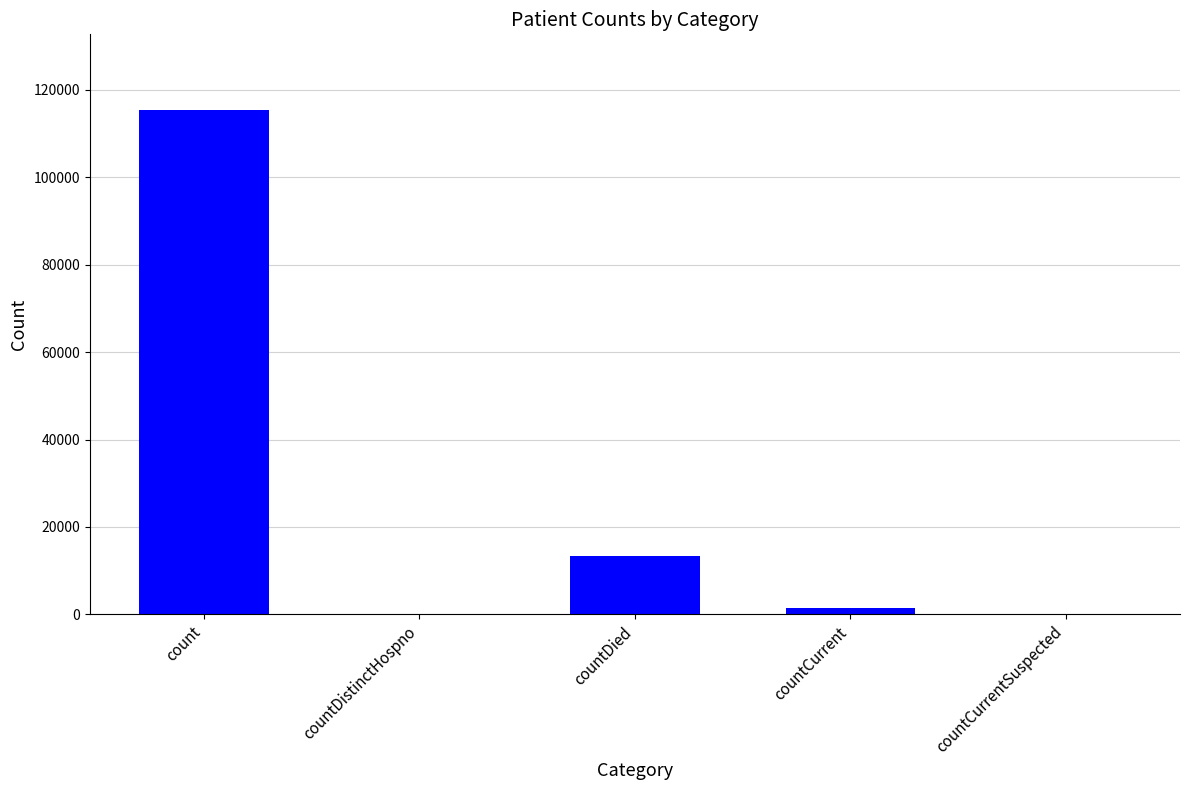

What is the sum of the values at countDied and countCurrent?

14726